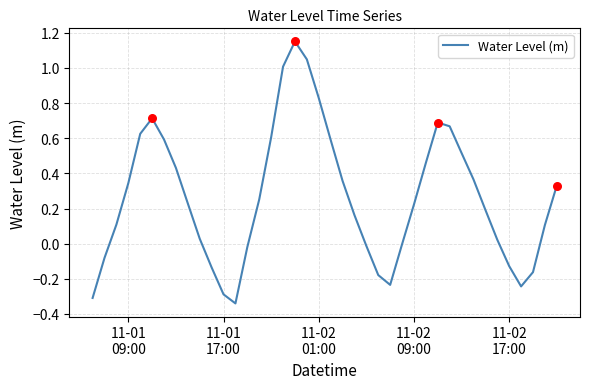

What is the difference between the maximum and minimum values?

1.5